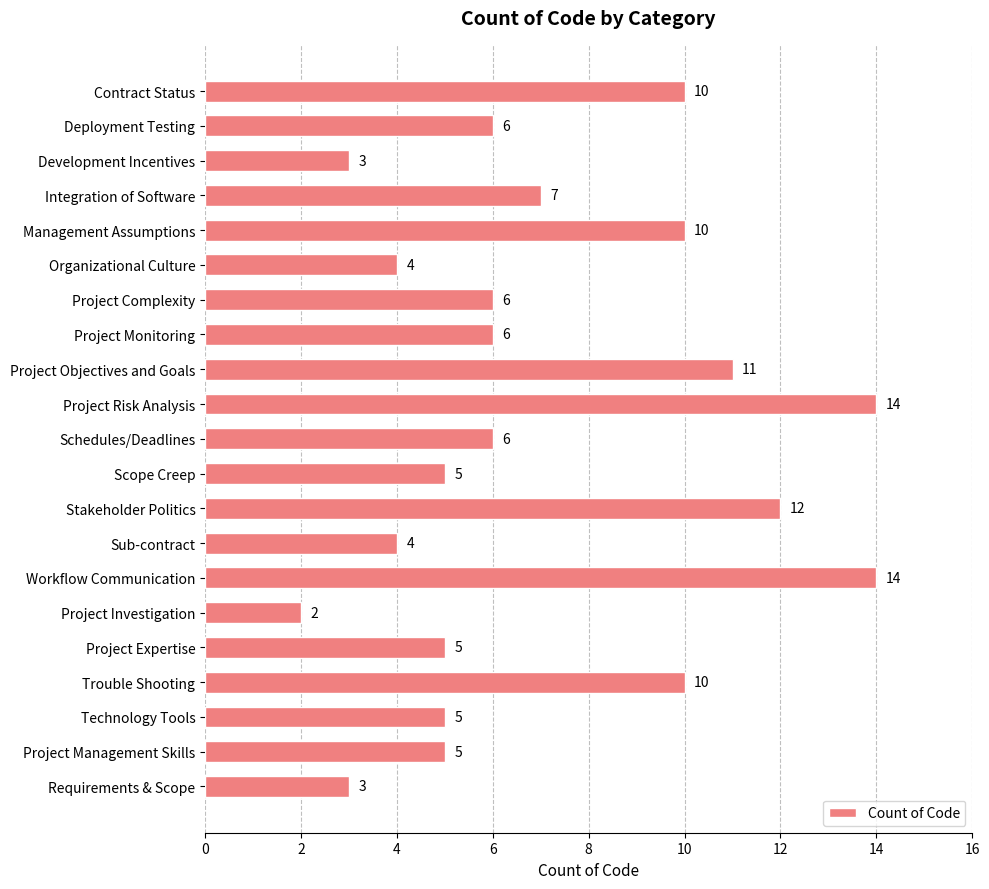

True or false: the data shows 14 at Workflow Communication.

True